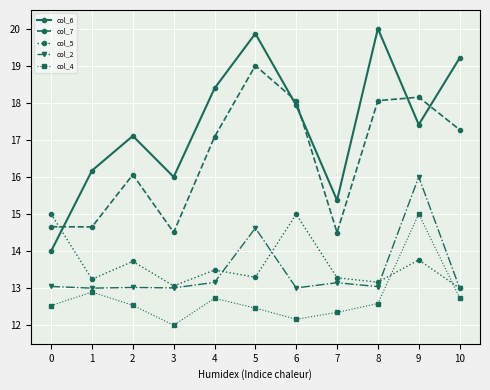

What is the value of the col_2 point at the 4th from the left?

13.0